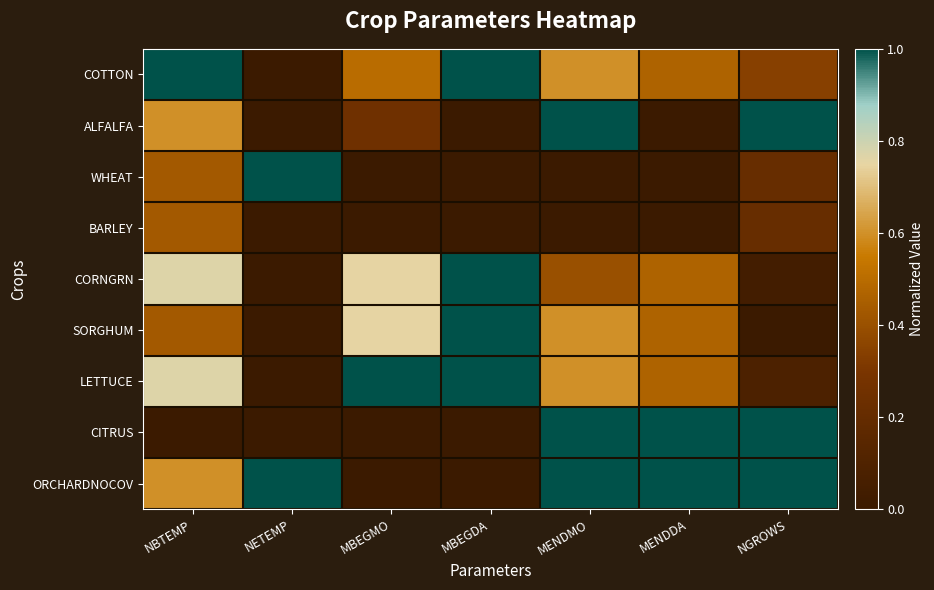

How many distinct data groups are displayed?

9